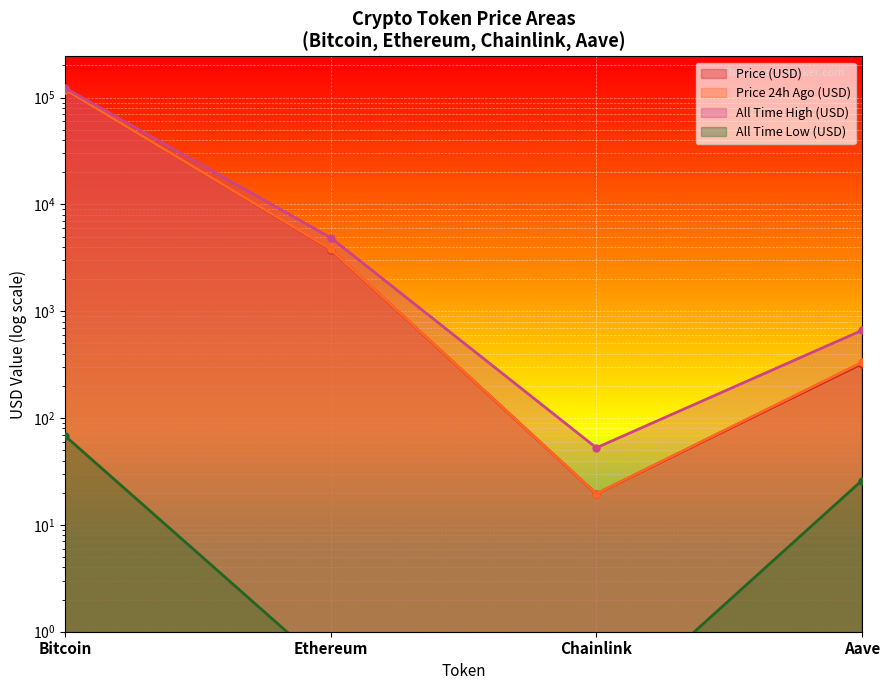

Which has a higher value, Chainlink or Ethereum?

Ethereum